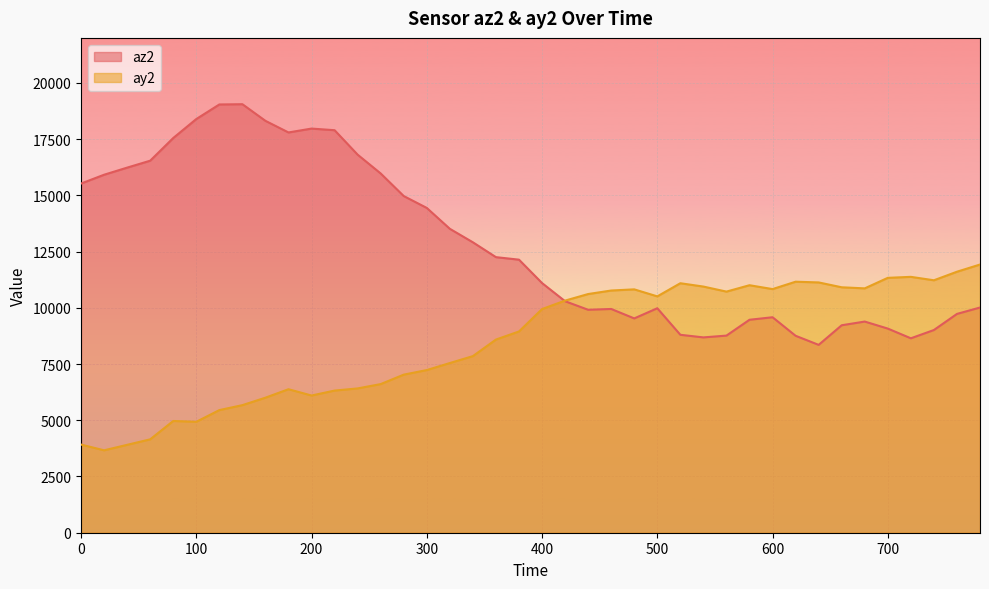

What is the difference between the highest and lowest values at 200?

11868